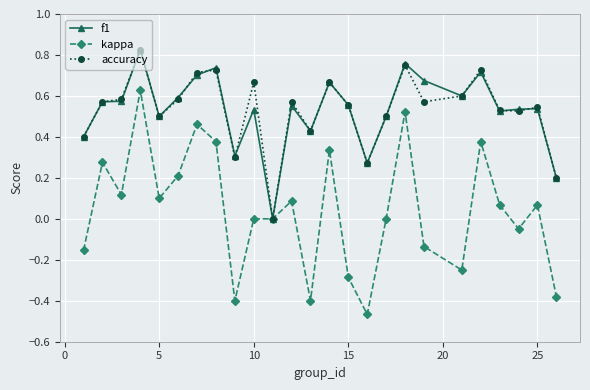

Which series has the largest range (max minus min)?

kappa